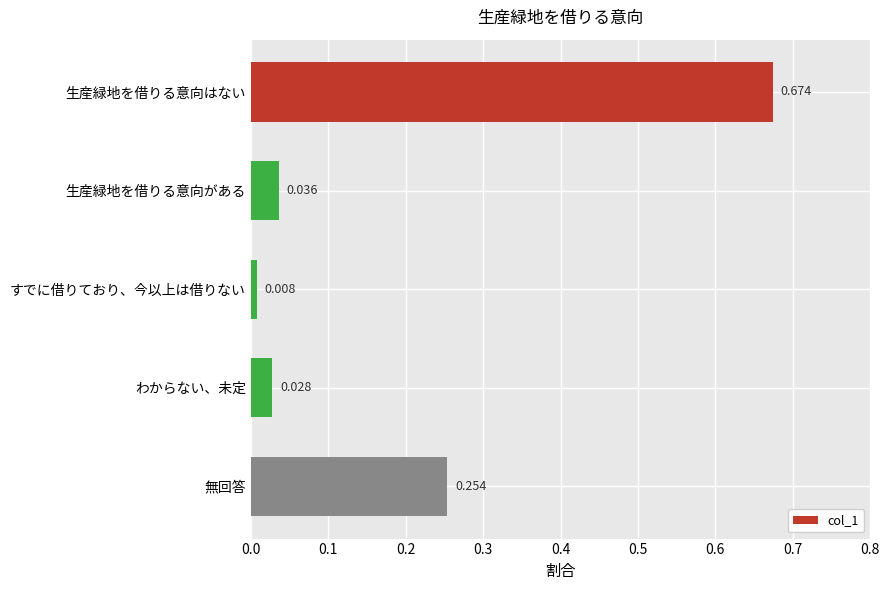

Count the number of categories in the chart.

5